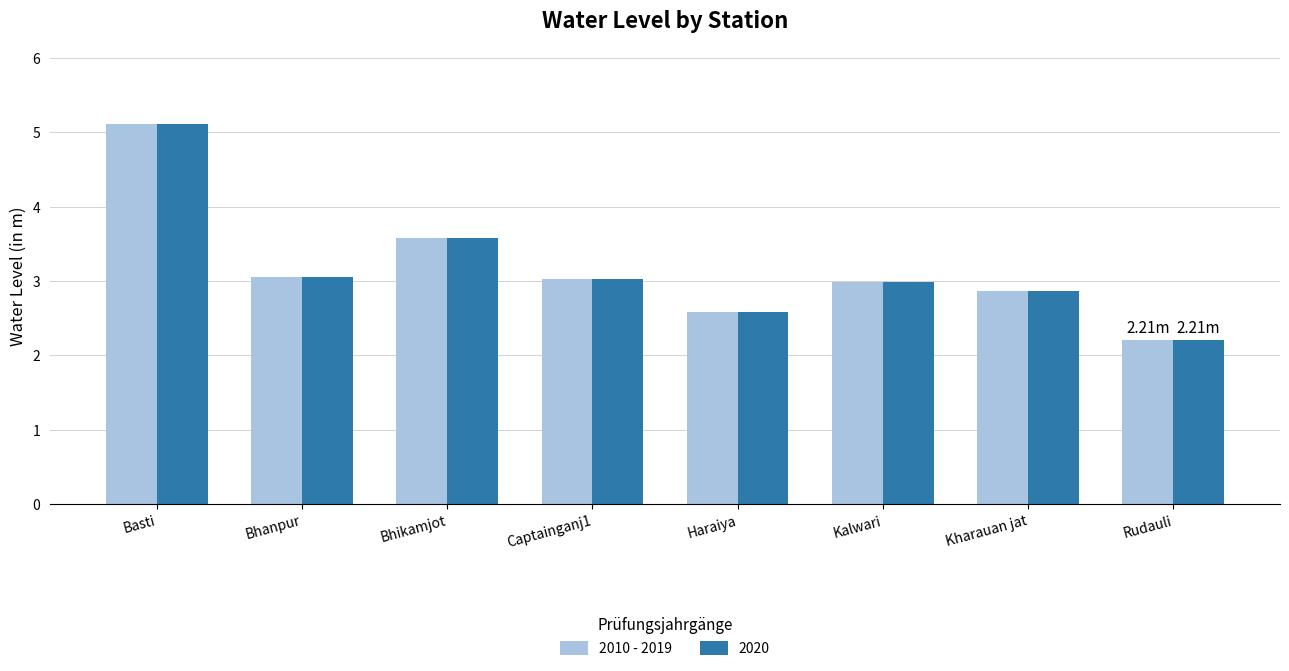

What is the total value across all series at Kalwari?

6.0